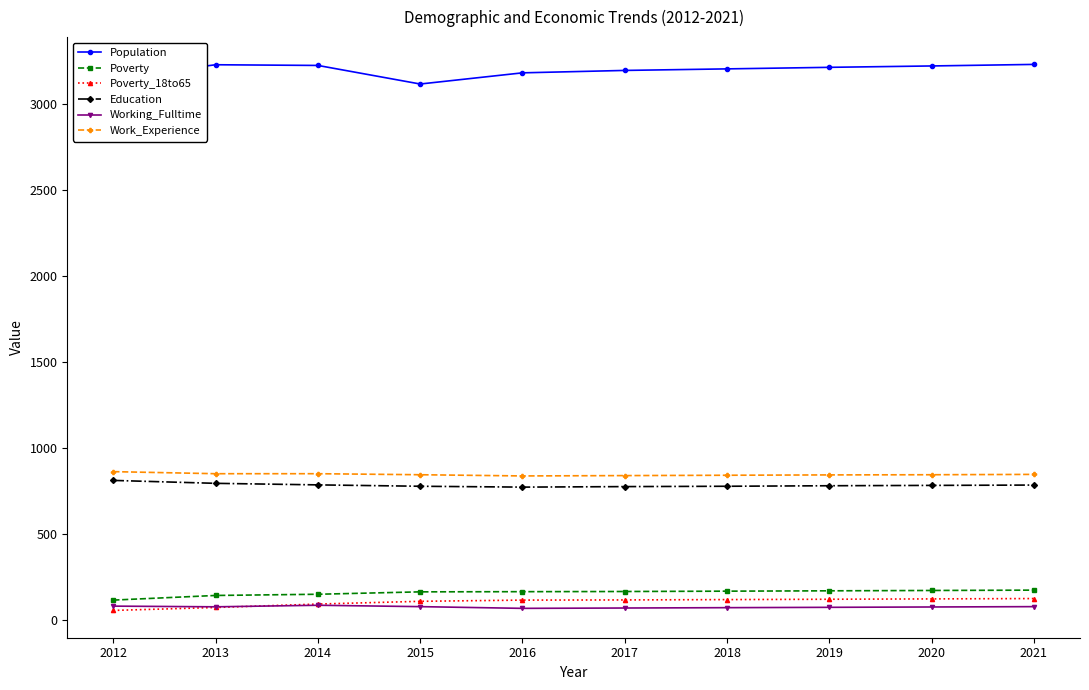

The value of Population at 2013 is 3230. True or false?

True